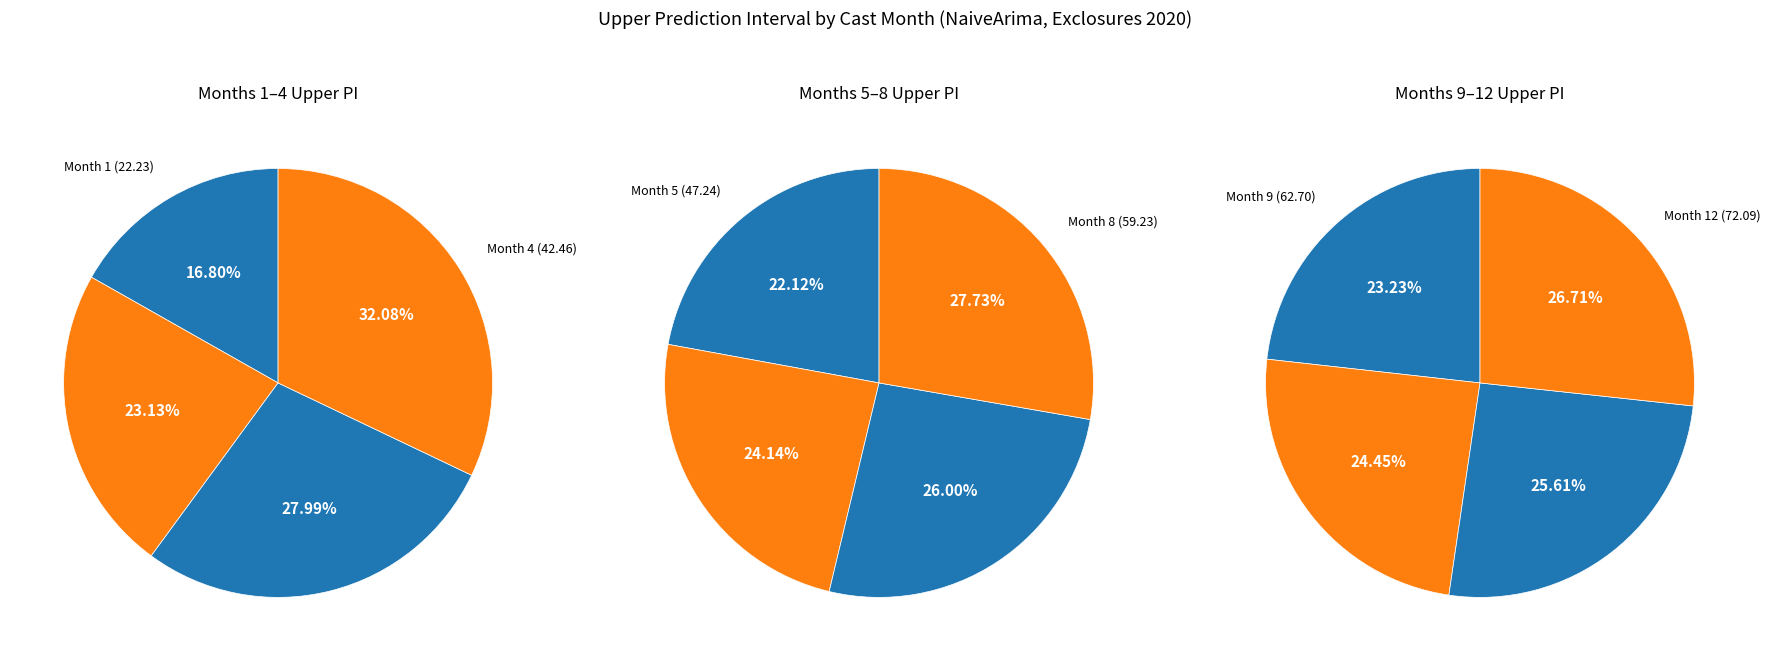

Count the number of slices in the pie.

12